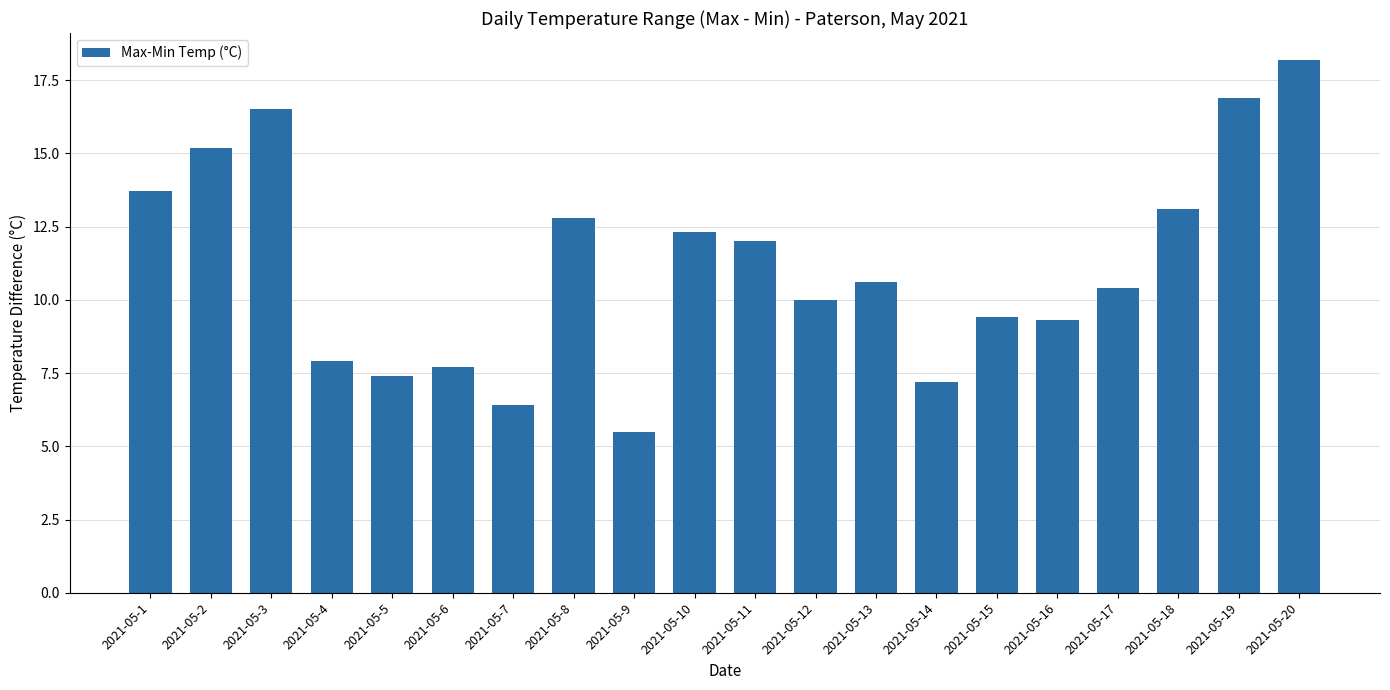

Reading right to left, list all the values displayed in this chart.

18.2	16.9	13.1	10.4	9.3	9.4	7.2	10.6	10.0	12.0	12.3	5.5	12.8	6.4	7.7	7.4	7.9	16.5	15.2	13.7